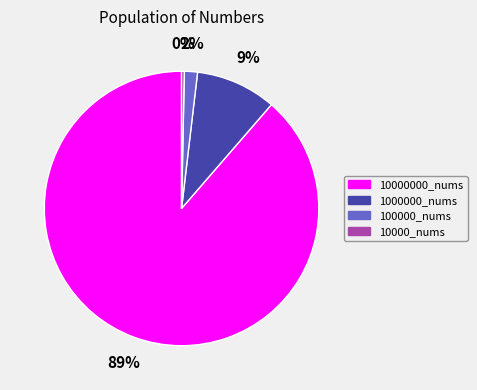

Do 10000000_nums and 100000_nums together represent more than half of the pie?

Yes